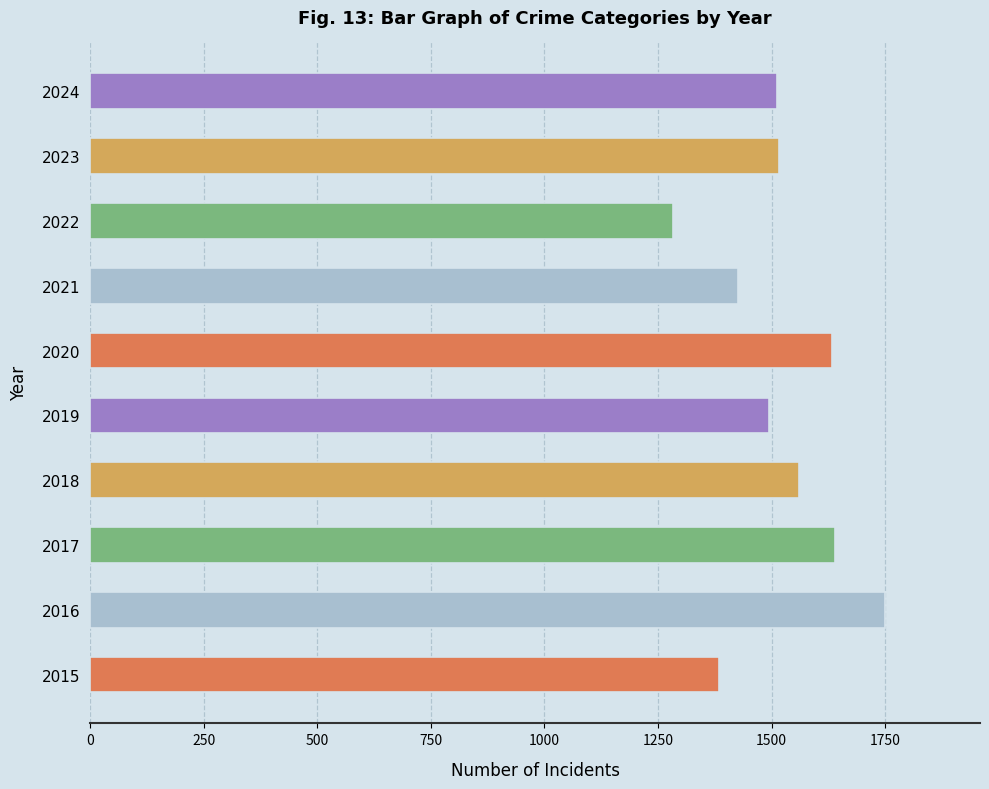

Approximately how many times larger is the value at 2015 compared to 2020?

0.8